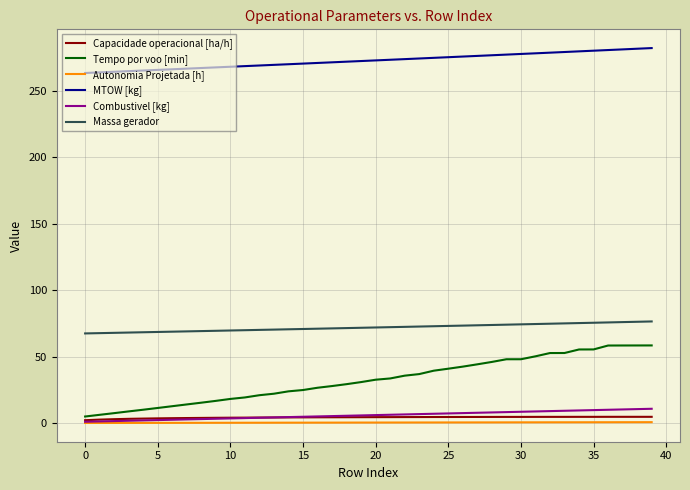

What is the maximum value for Massa gerador?

76.4